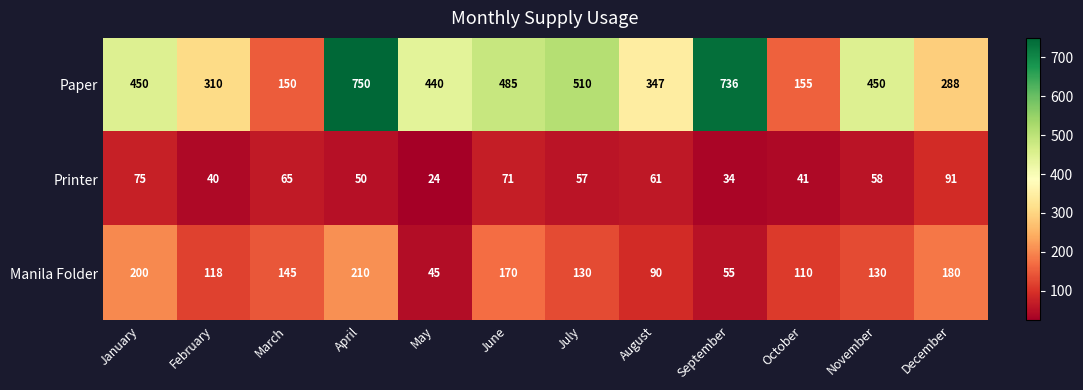

Which series changed the most between July and December?

Paper